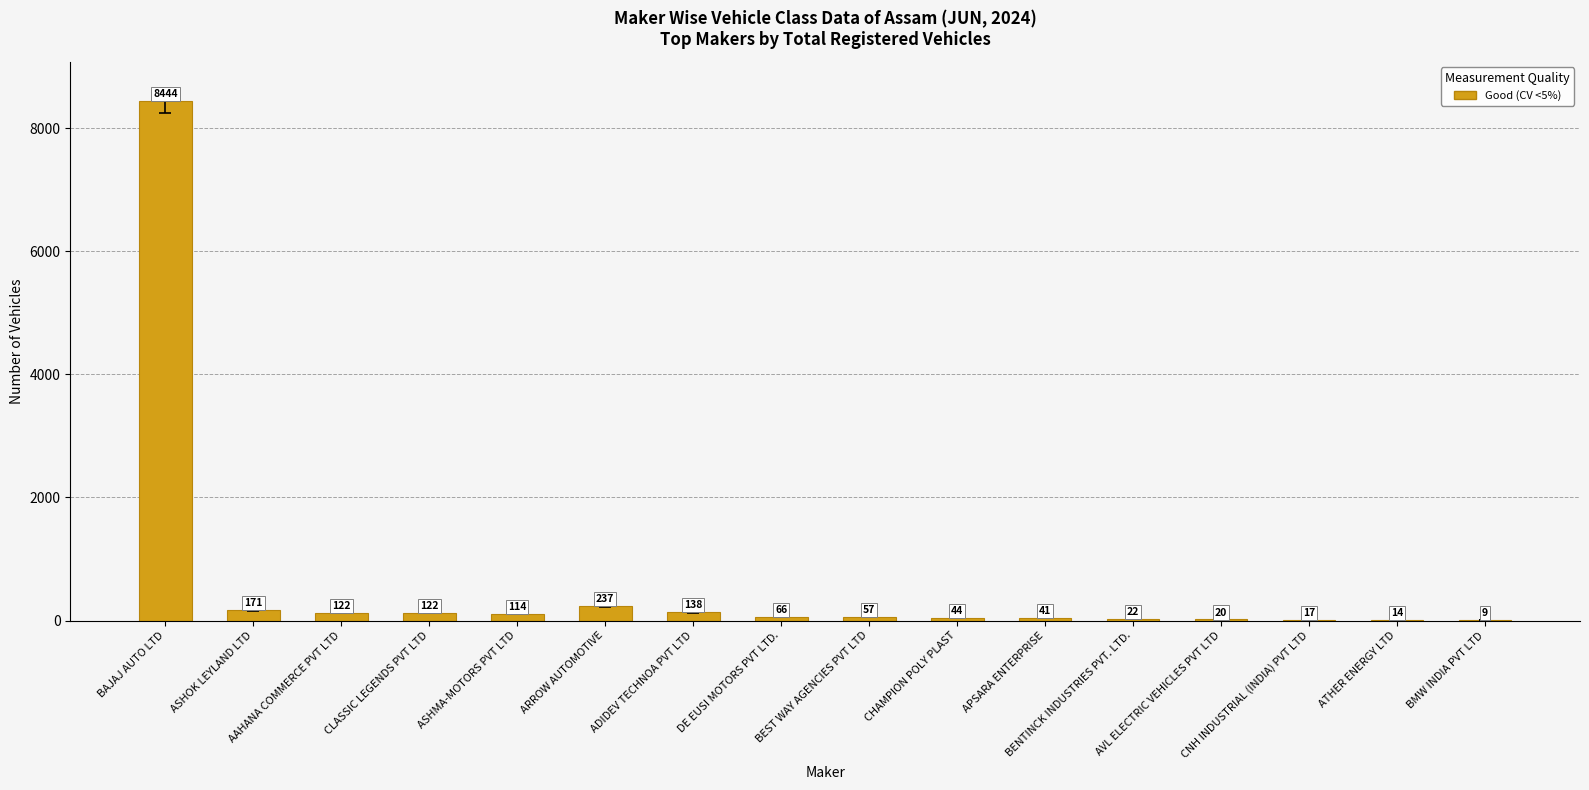

Which label corresponds to the largest value in the chart?

BAJAJ AUTO LTD